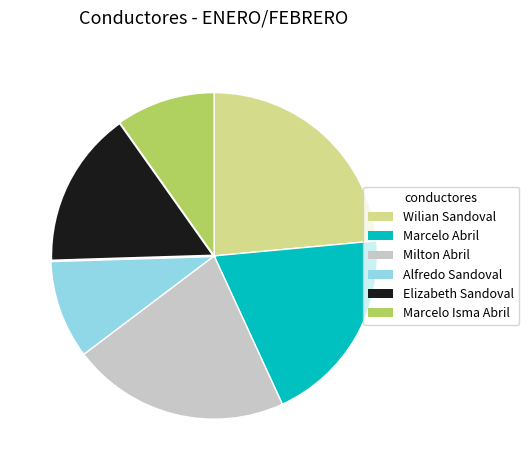

How many slices are in this pie chart?

6